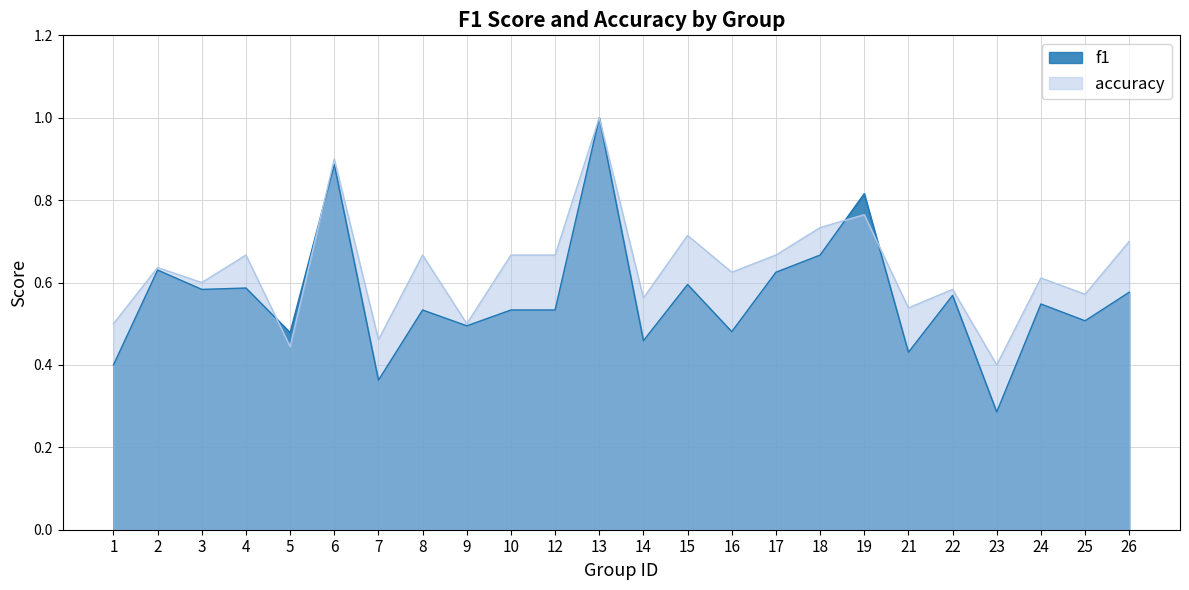

At which label does accuracy reach its minimum?

23